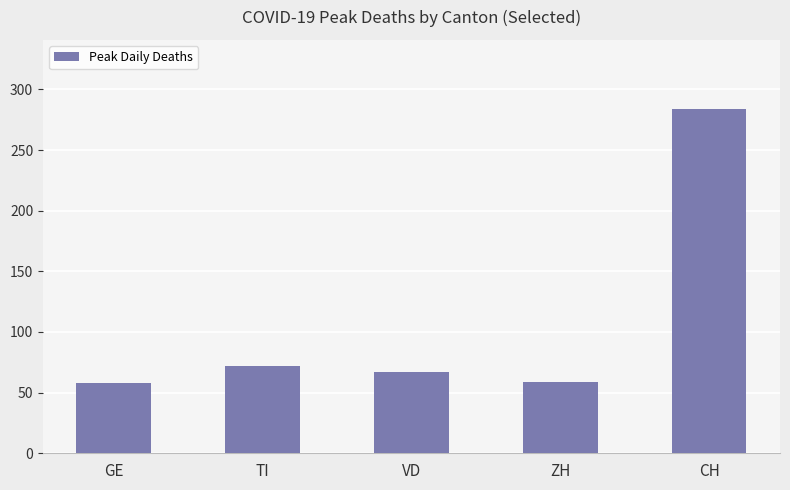

Which label corresponds to the largest value in the chart?

CH